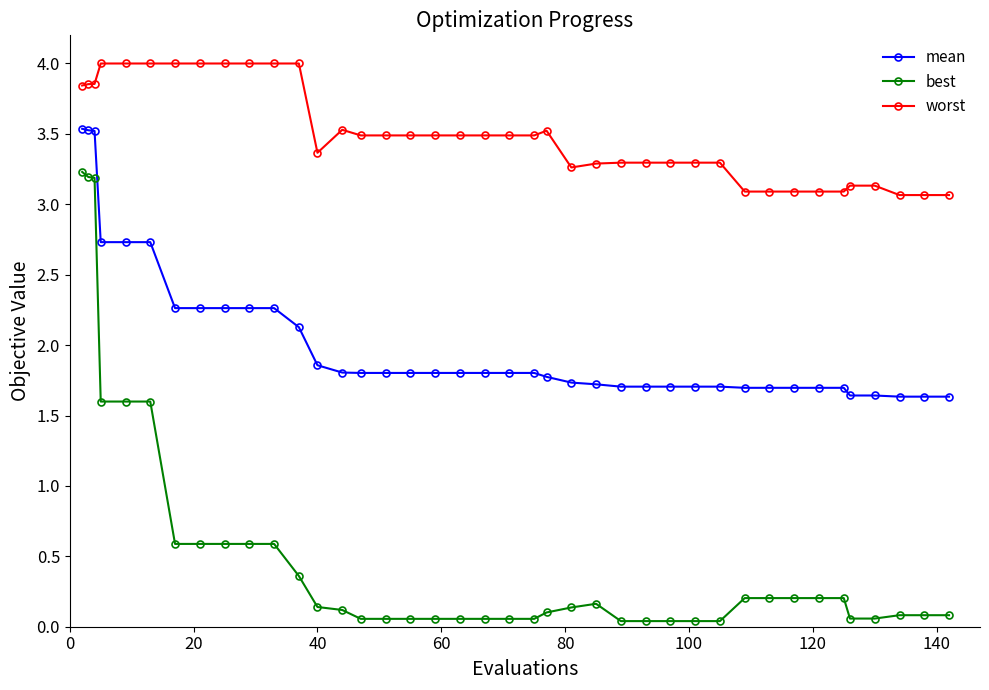

What is the maximum value shown in the chart?

4.0